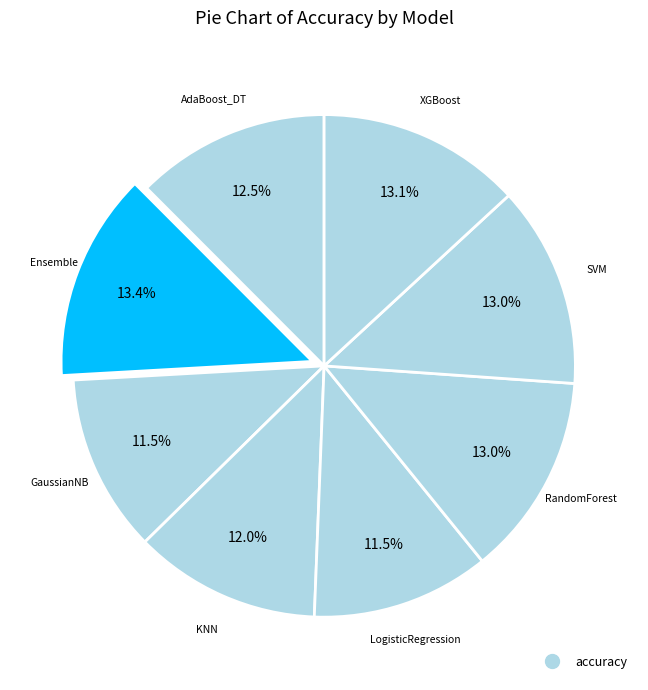

How many slices are in this pie chart?

8